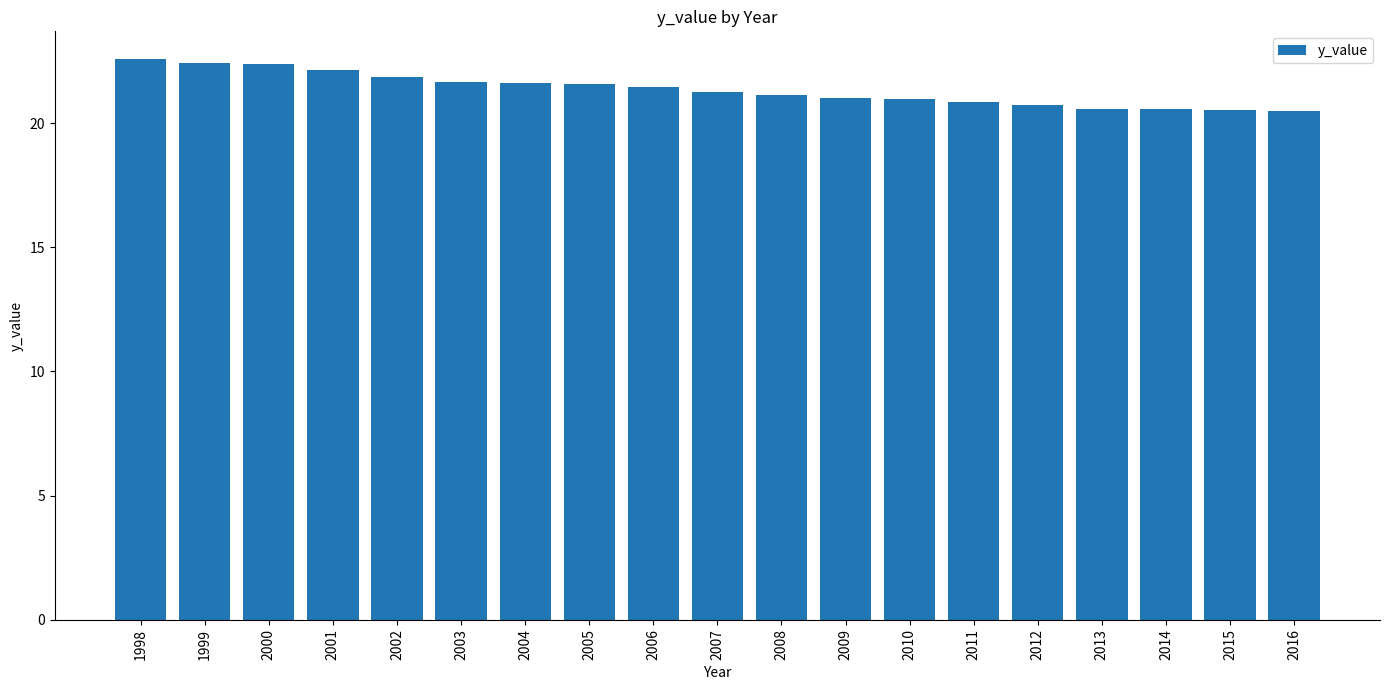

What value does the data have at 2009?

21.0